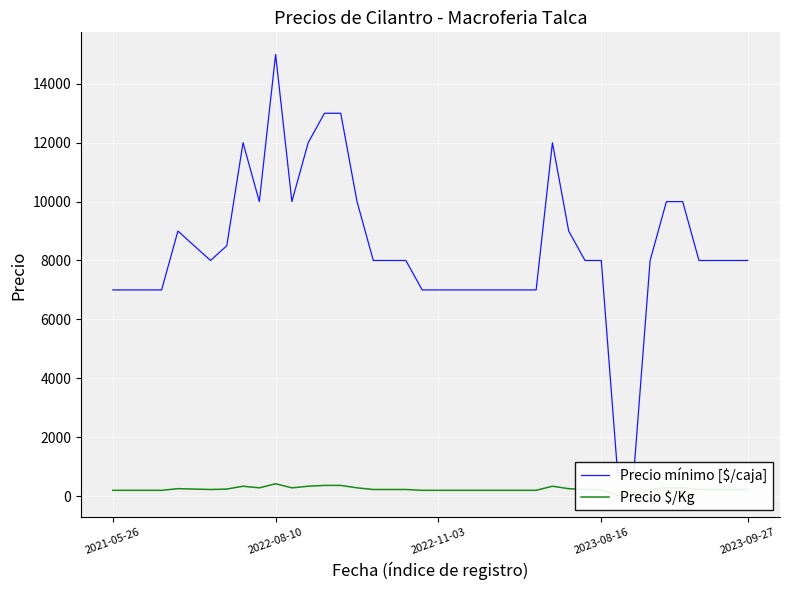

True or false: Precio $/Kg has more than 2 interior local peaks.

True